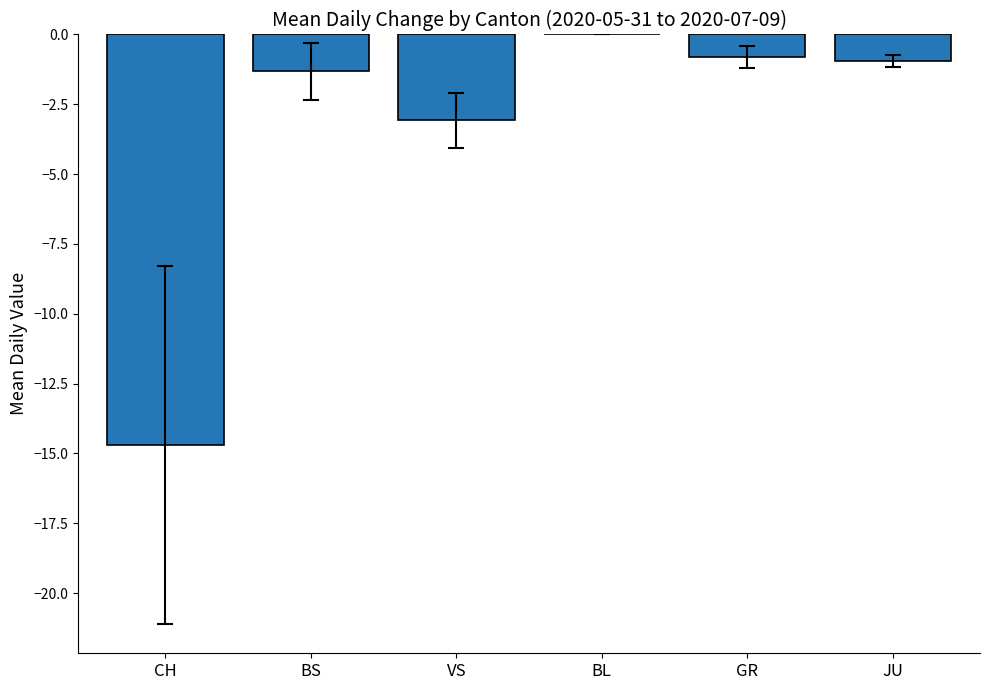

Reading right to left, extract all data points from this chart.

JU=-0.9	GR=-0.8	BL=0.0	VS=-3.1	BS=-1.3	CH=-14.7